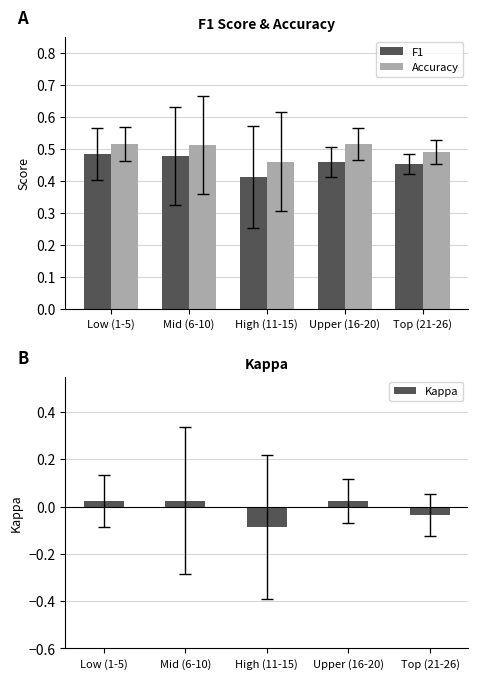

Which series has the widest spread of values?

Kappa